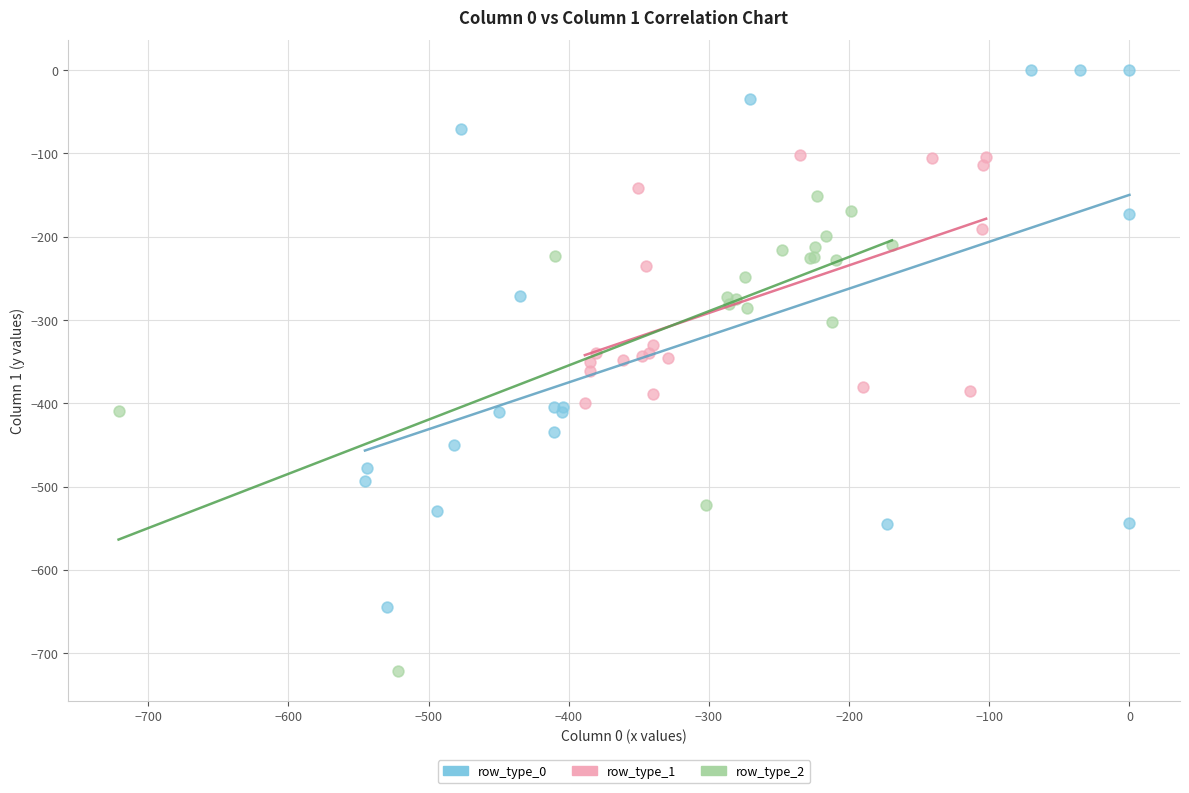

Which series has the widest spread of Y values?

row_type_0